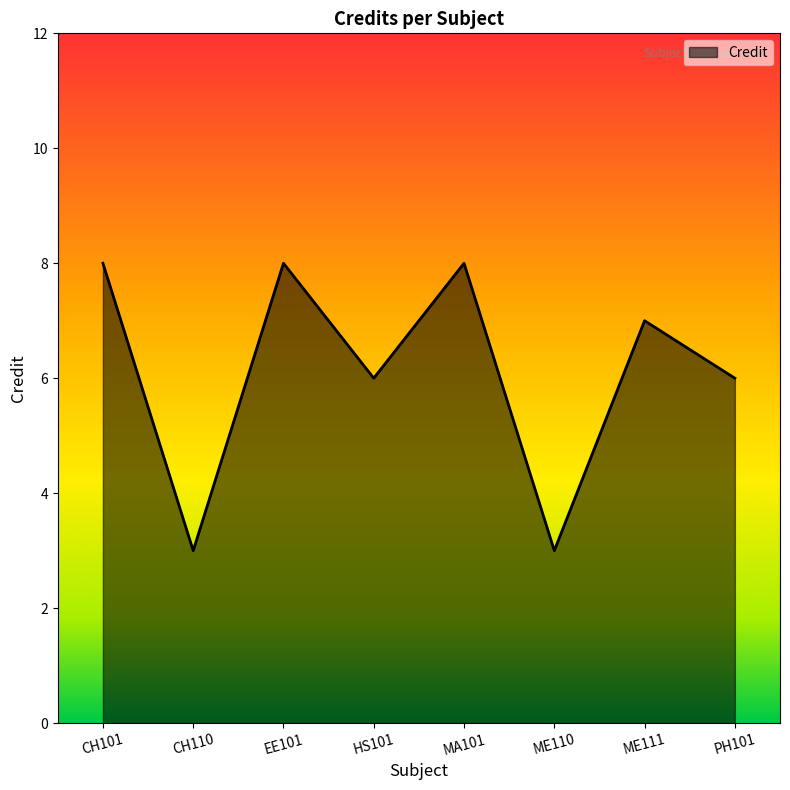

The chart shows a value of 1 at CH110. True or false?

False